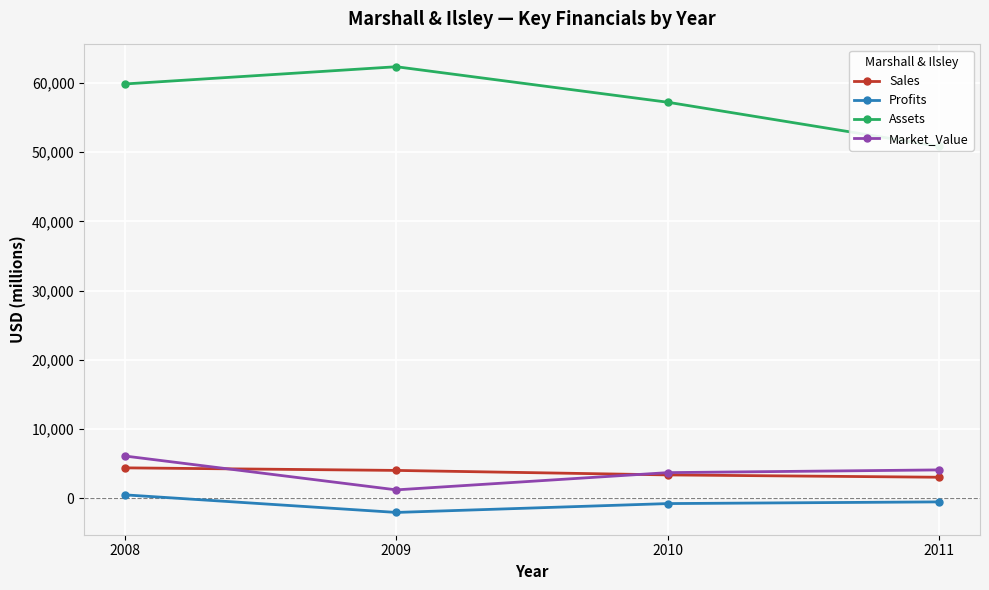

Reading left to right, transcribe all the data shown in this chart.

Sales: 4400.0	4030.0	3380.0	3043.0
Profits: 500.0	-2040.0	-760.0	-515.9
Assets: 59850.0	62340.0	57210.0	50832.0
Market_Value: 6110.0	1220.0	3710.0	4103.0